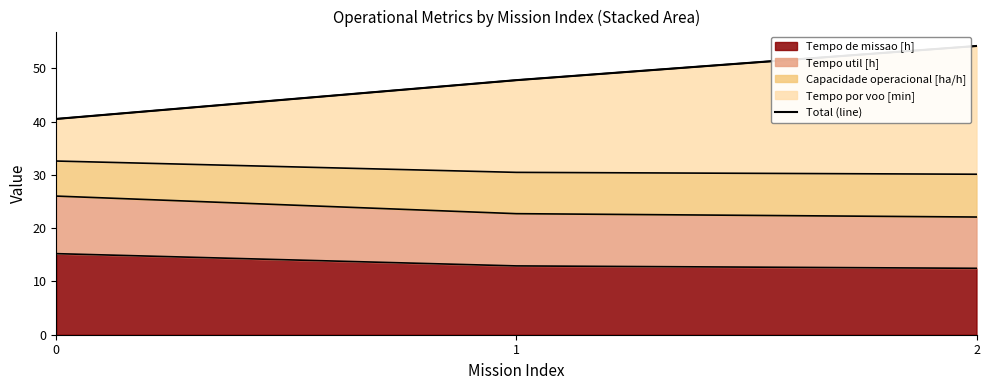

What is the sum of all values?

142.4